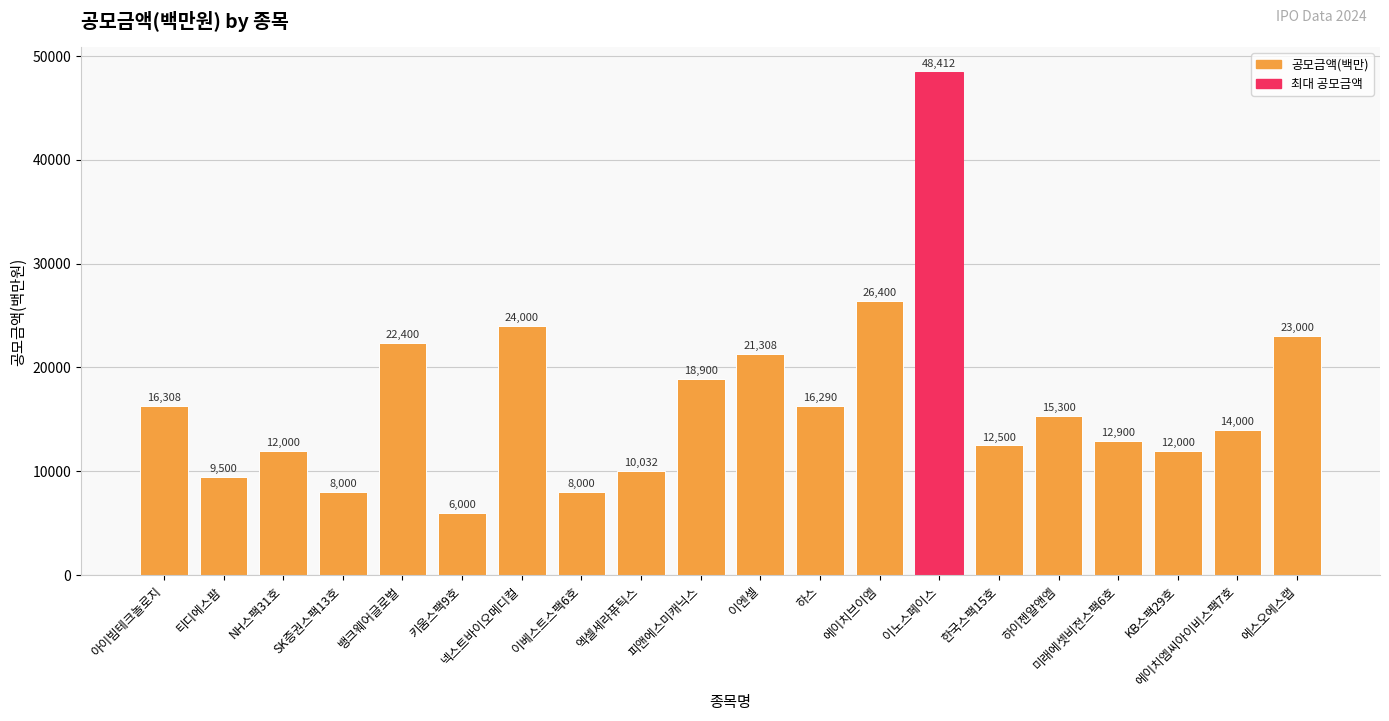

How many bars are there in total?

20